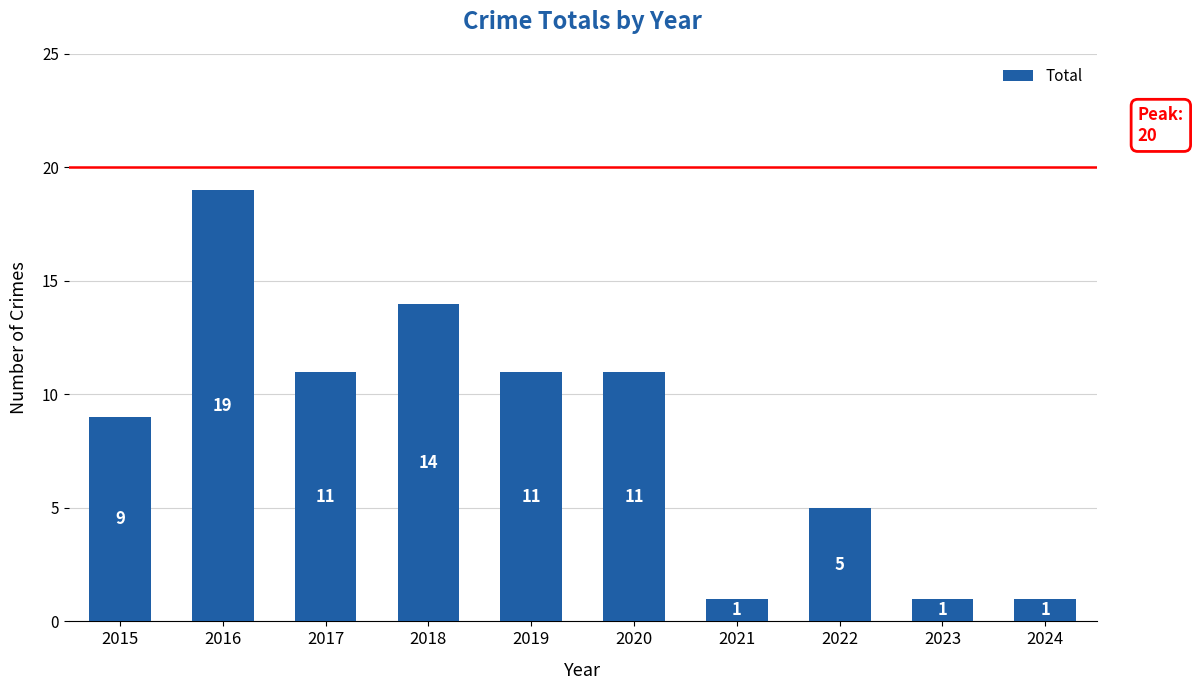

What is the ratio of the value at 2019 to the value at 2023?

11.0